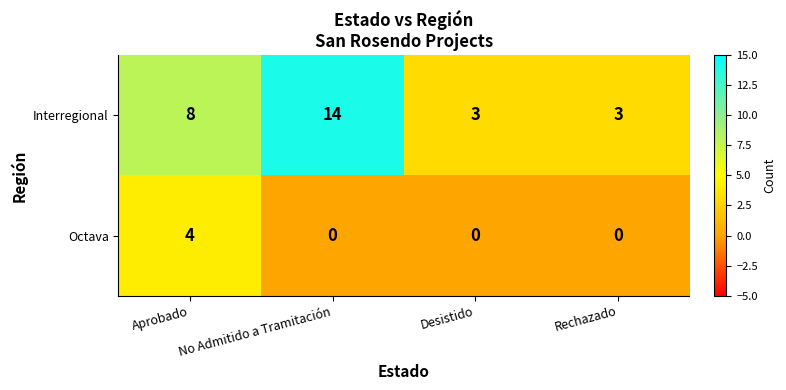

What is the difference between the maximum and minimum values in the Octava series?

4